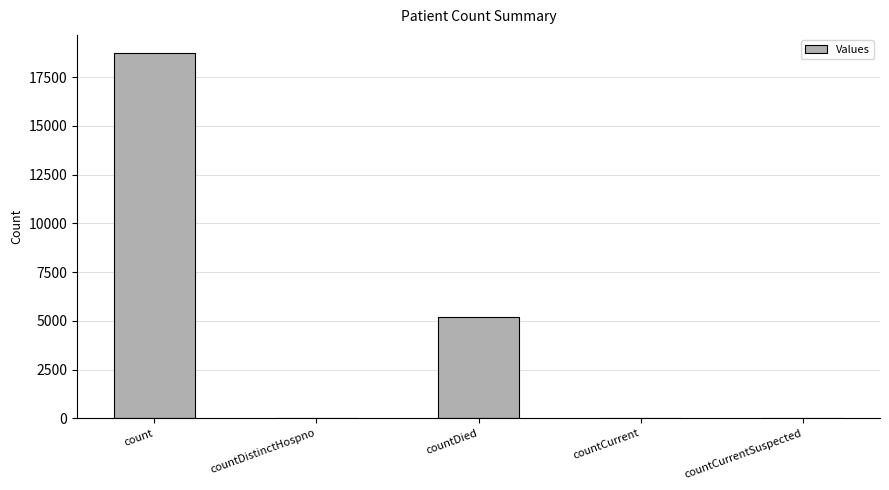

Between countDied and countCurrentSuspected, which is larger?

countDied